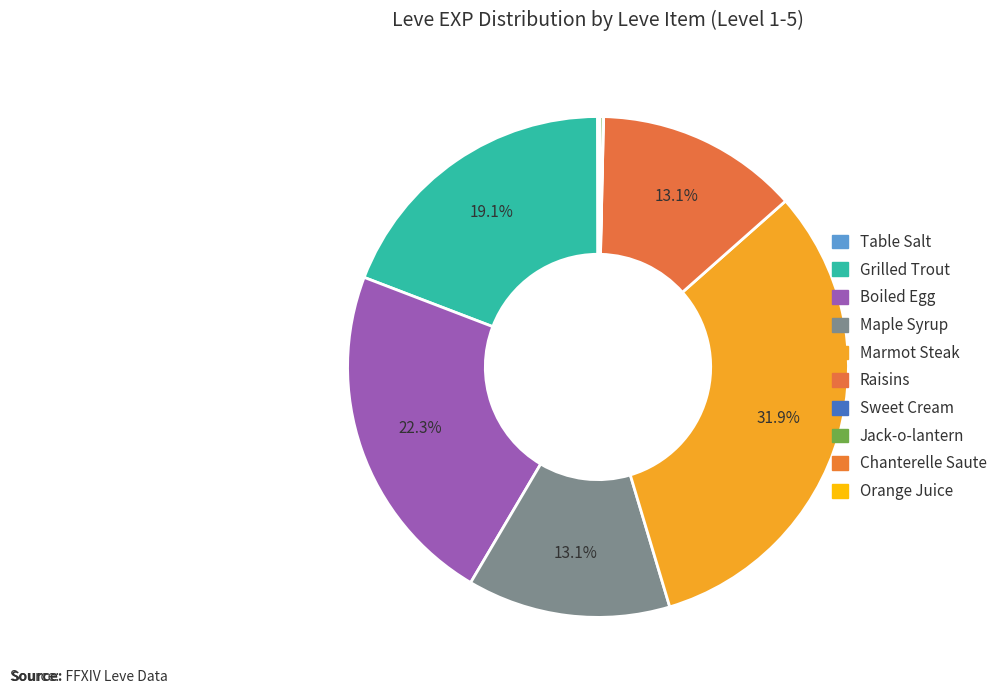

Approximately how many times larger is the value at Maple Syrup compared to Grilled Trout?

0.7